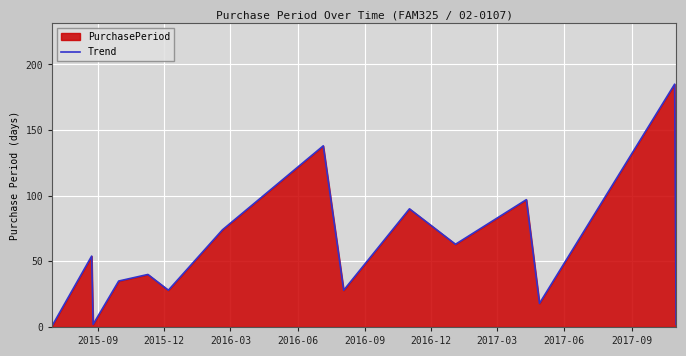

How many points are higher than both their immediate neighbors (excluding endpoints)?

6